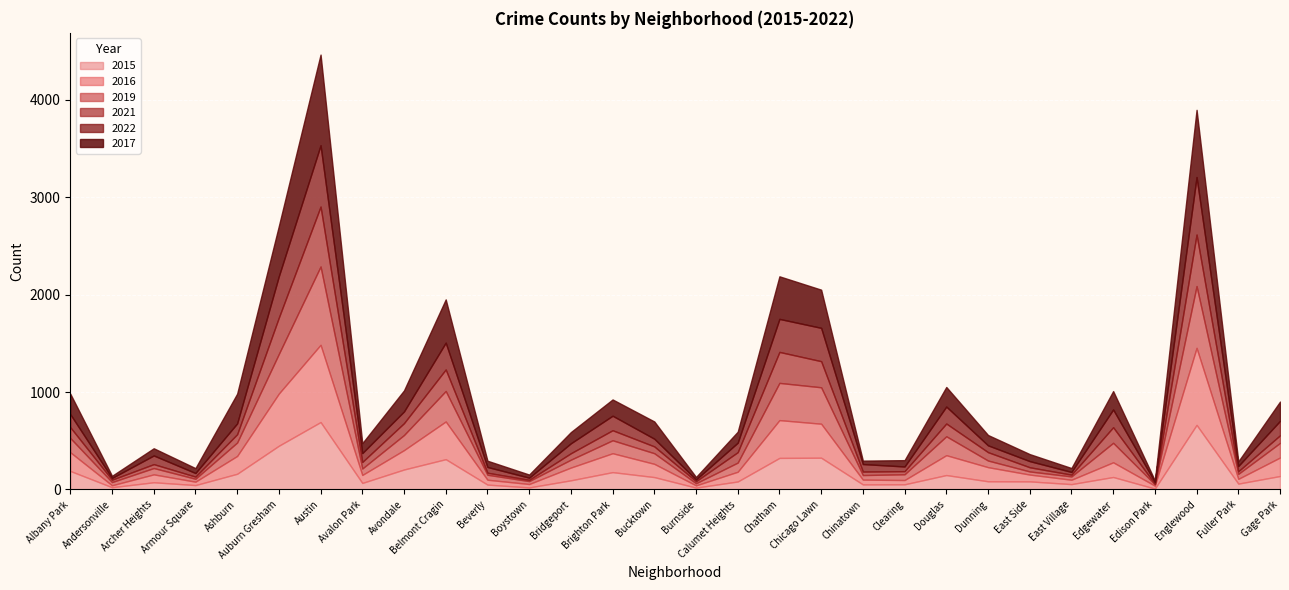

What is the smallest value displayed?

5